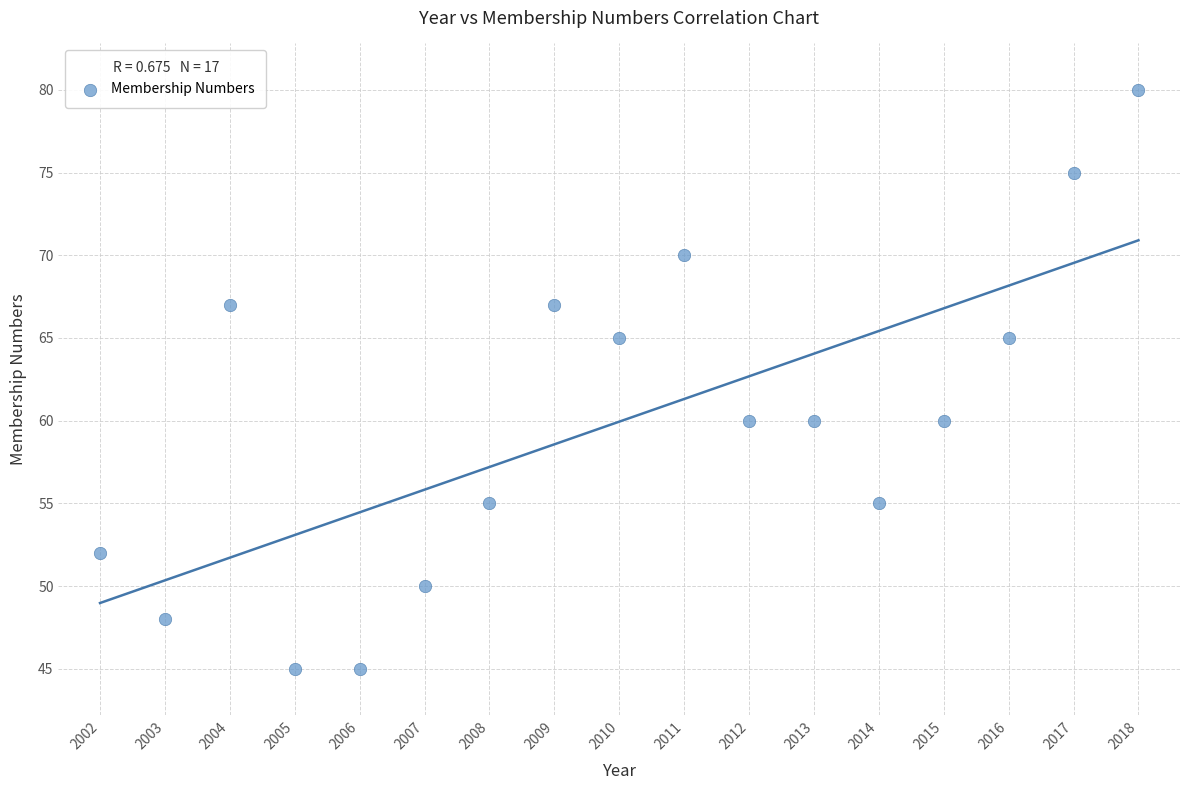

What is the range of Y values (max minus min)?

35